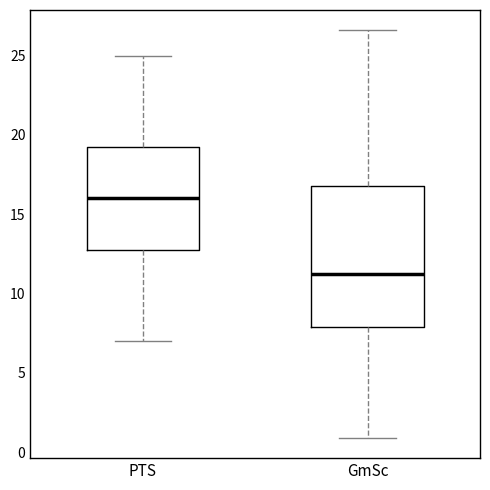

Comparing the boxes themselves (not the whiskers), which one is the tallest?

GmSc